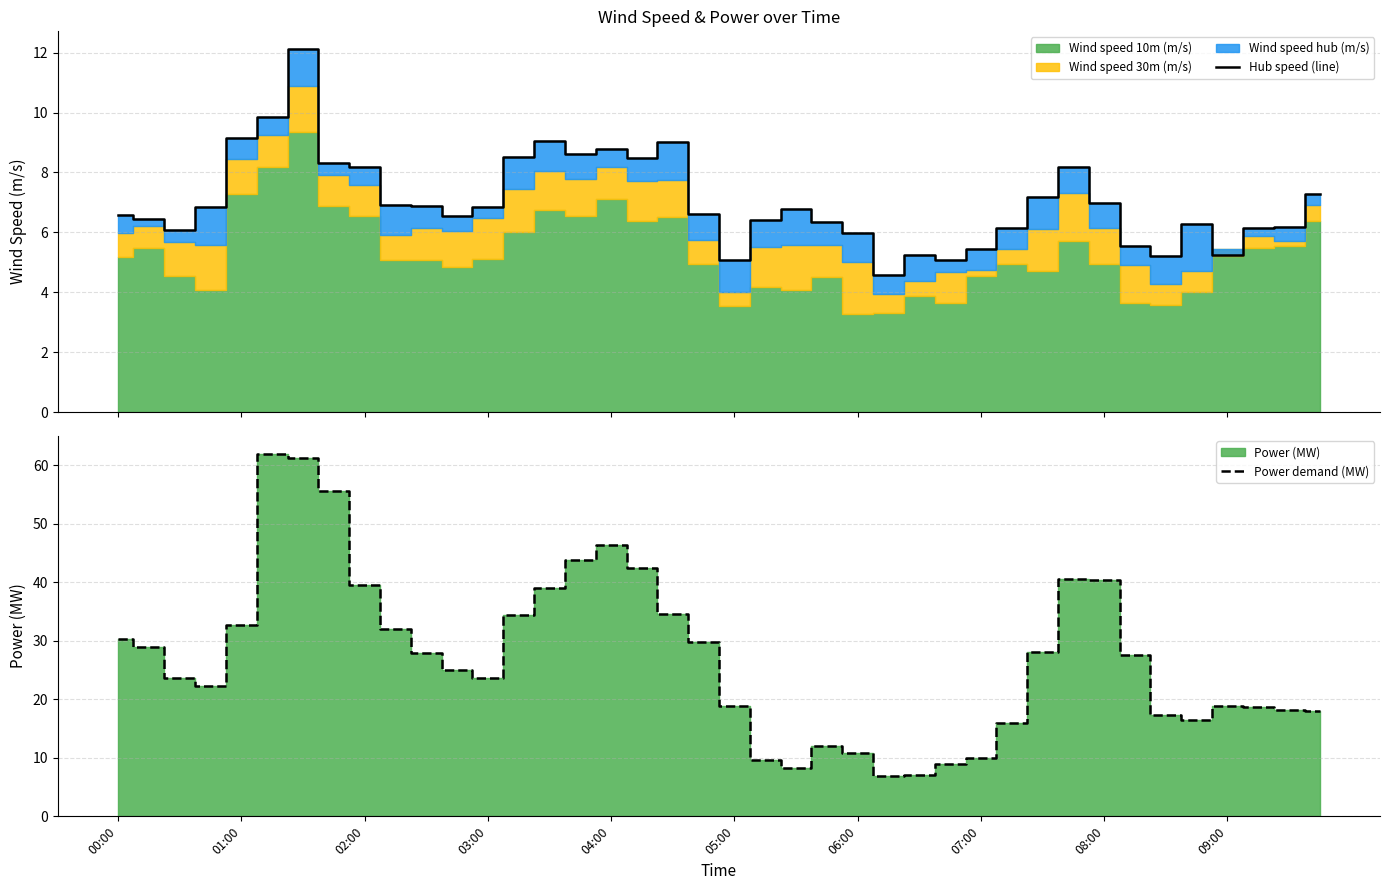

Is it true that Power demand (MW) equals 12.8 at 00:00?

False